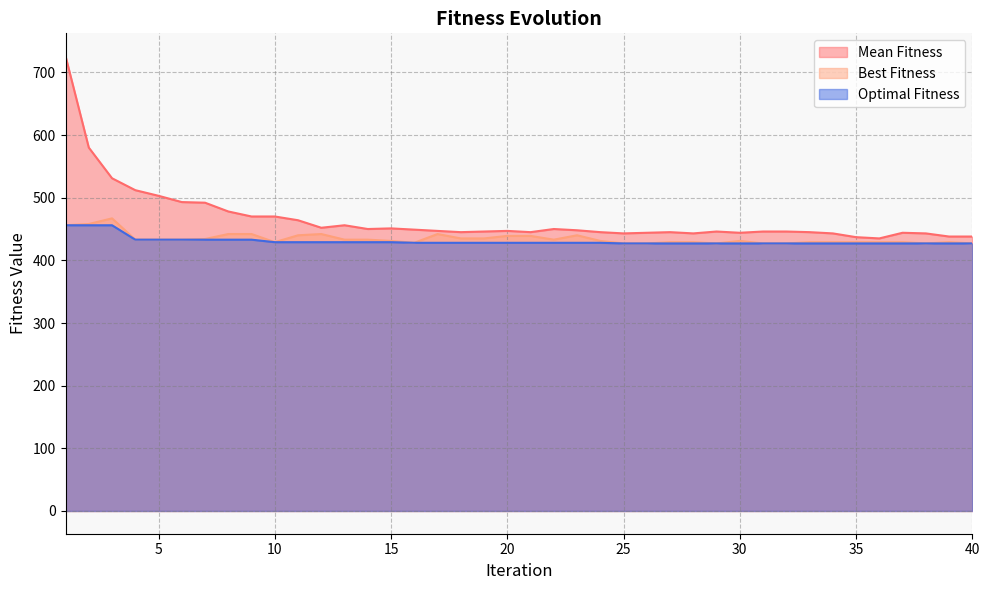

Reading left to right, what are all the values shown in this chart?

Mean Fitness: 726	580	531	512	503	493	492	478	470	470	464	452	456	450	451	449	447	445	446	447	445	450	448	445	443	444	445	443	446	444	446	446	445	443	437	435	444	443	438	438
Best Fitness: 456	458	467	433	433	433	434	442	442	429	440	442	433	433	431	428	442	435	435	439	439	433	440	431	427	427	429	429	427	431	427	427	429	429	429	429	429	427	429	427
Optimal Fitness: 456	456	456	433	433	433	433	433	433	429	429	429	429	429	429	428	428	428	428	428	428	428	428	428	427	427	427	427	427	427	427	427	427	427	427	427	427	427	427	427